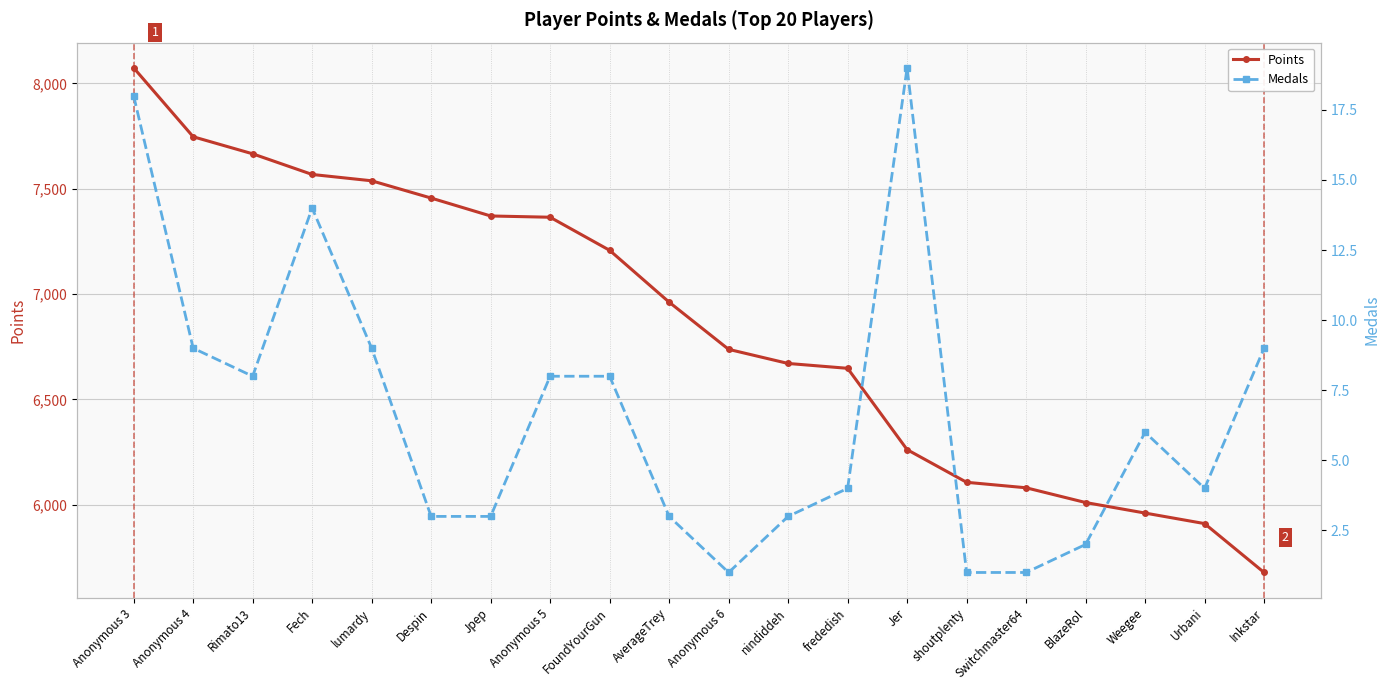

What position from the right is Weegee?

3